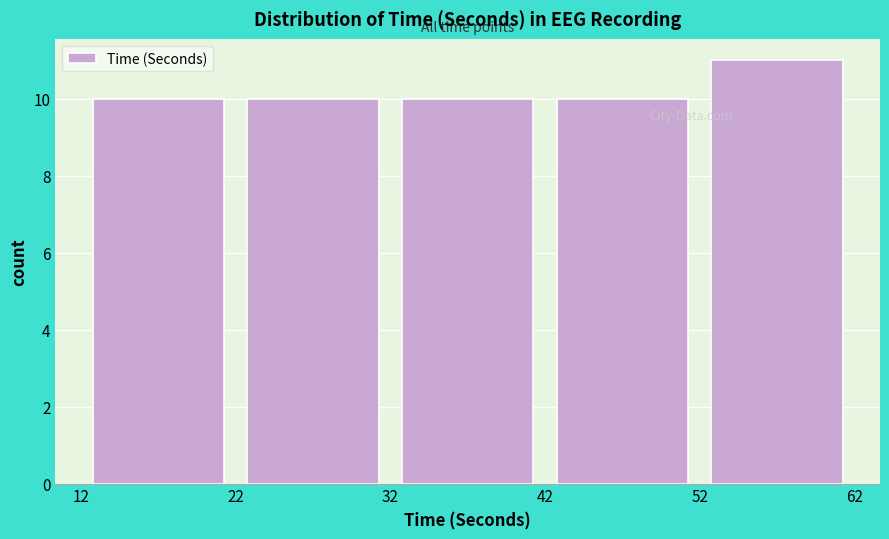

Reading left to right, transcribe this chart: for each bar, give the range it covers on the x-axis and its height. The values are not printed on the chart, so give them approximately, as read against the axis.

12 to 22: 10
22 to 32: 10
32 to 42: 10
42 to 52: 10
52 to 62: 11